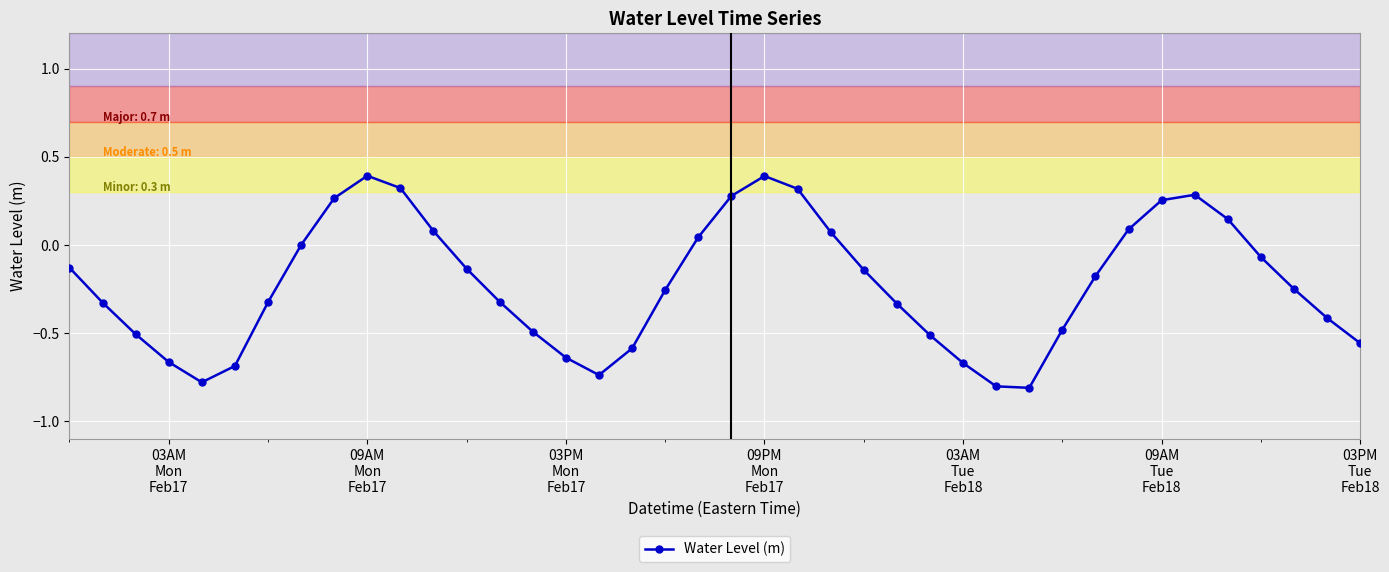

What is the difference between the maximum and second lowest values?

1.2